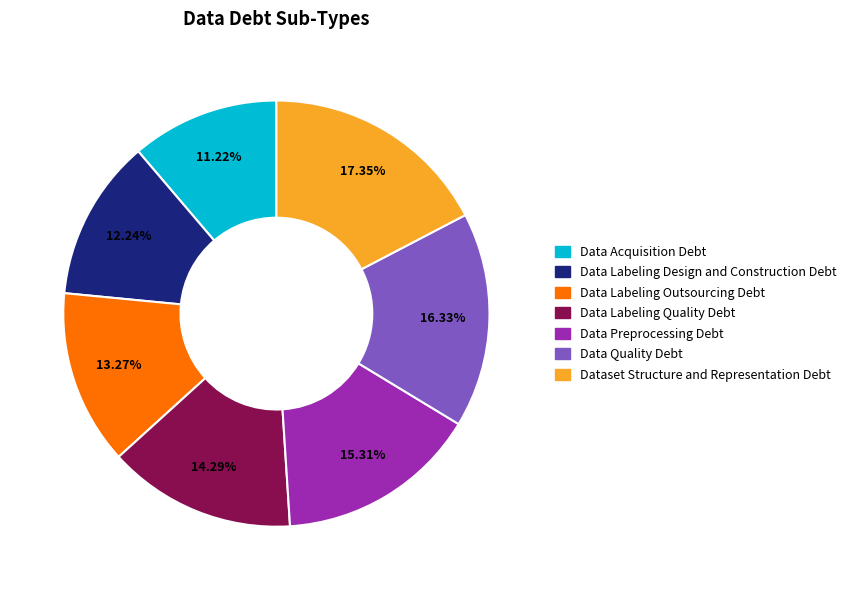

How many slices are in this pie chart?

7